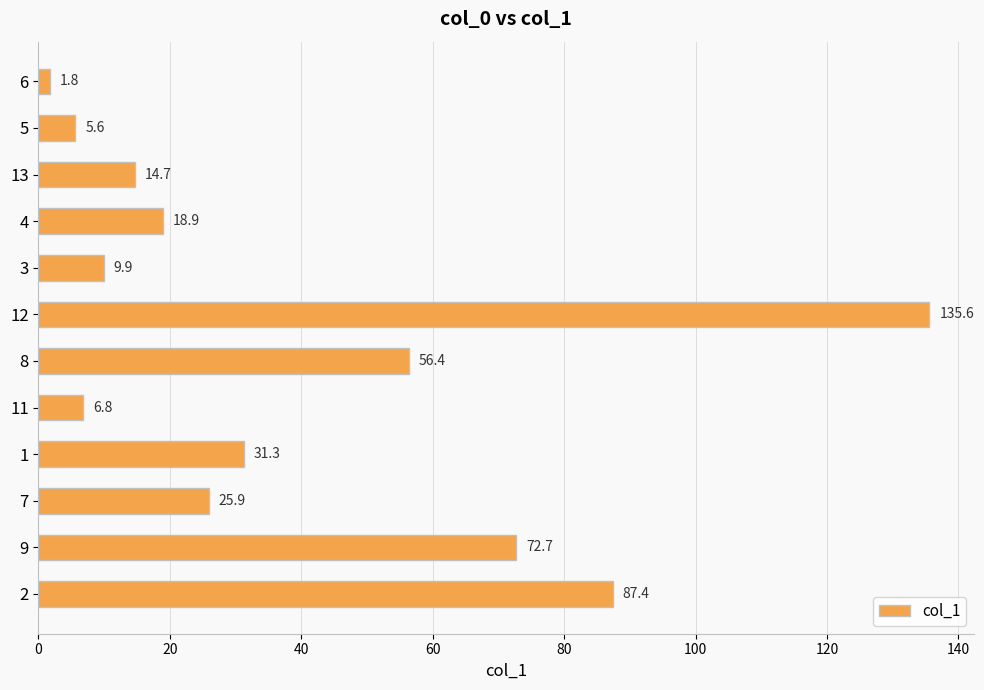

What is the sum of all values?

467.0